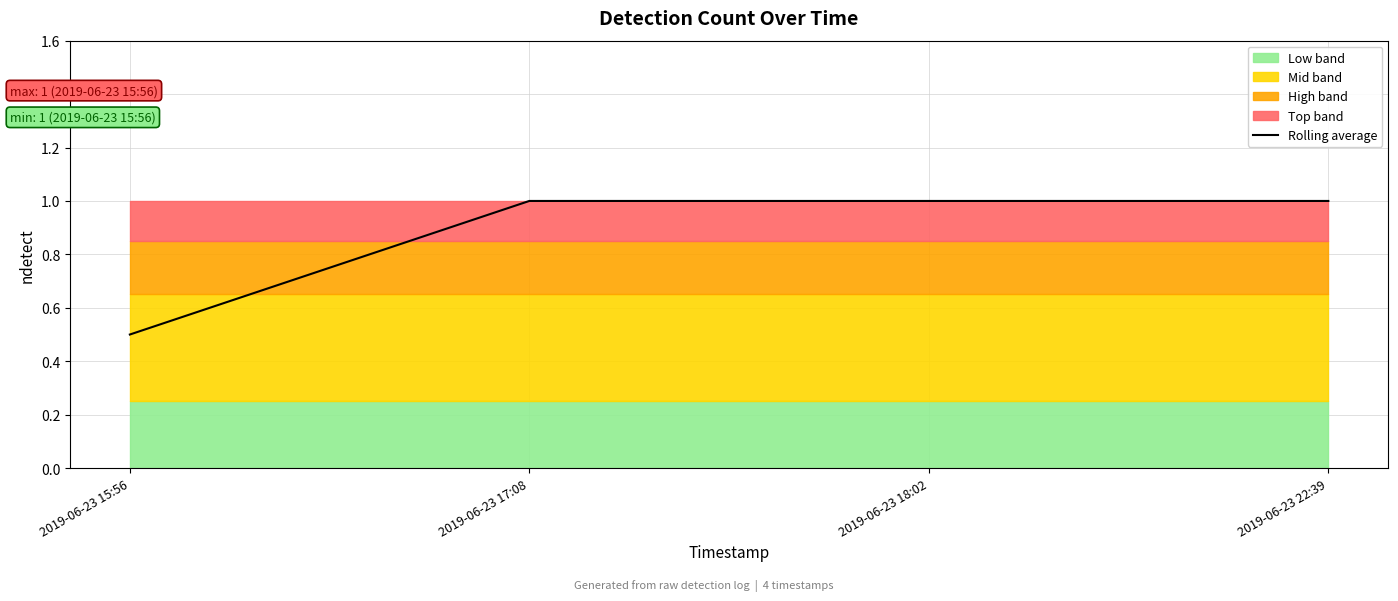

True or false: the data shows 0.5 at 2019-06-23 15:56.

True